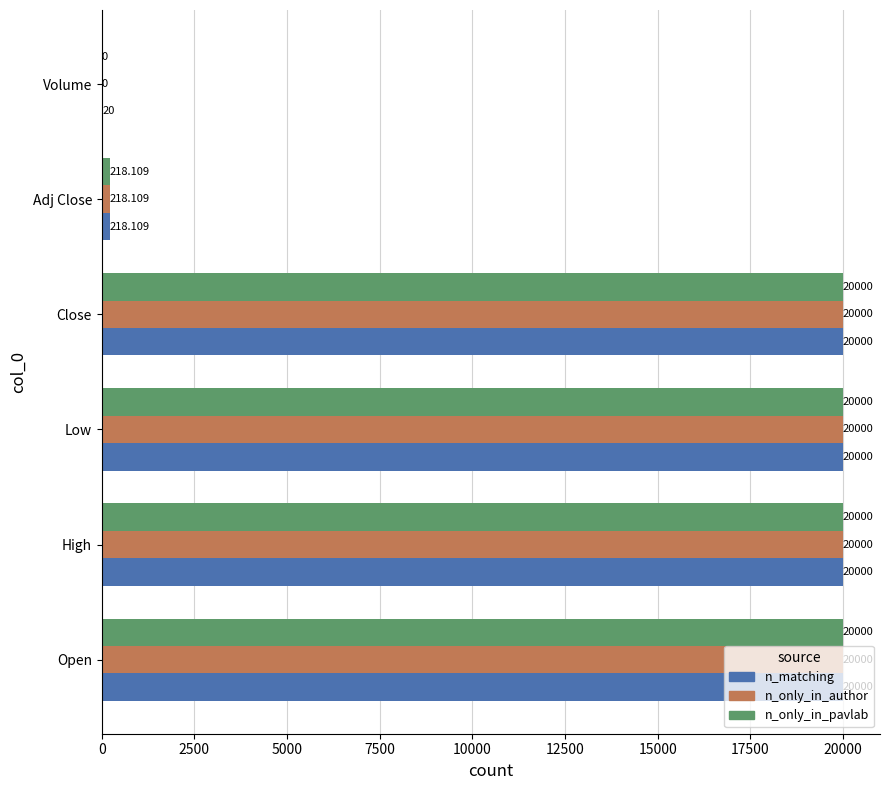

Is the value of n_matching at Volume greater than the value of n_only_in_author at Volume?

Yes